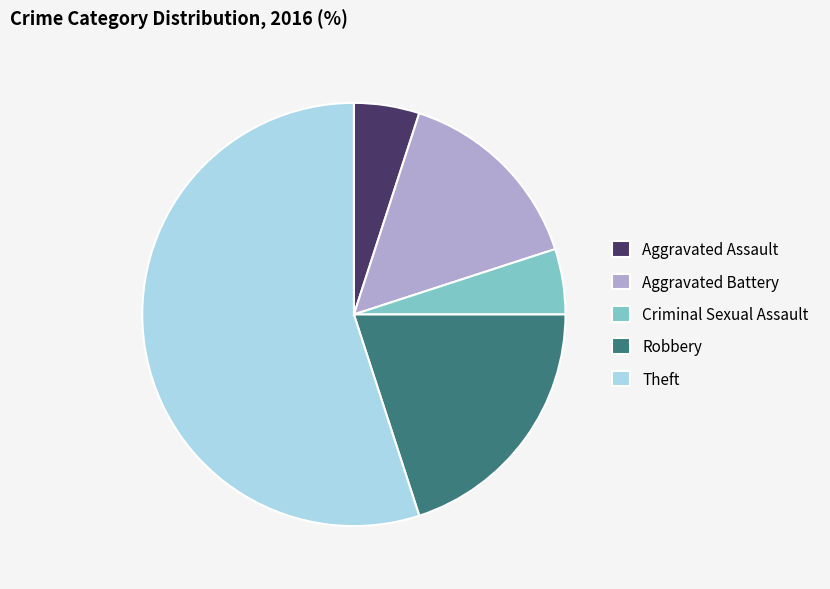

Which slice is the largest?

Theft